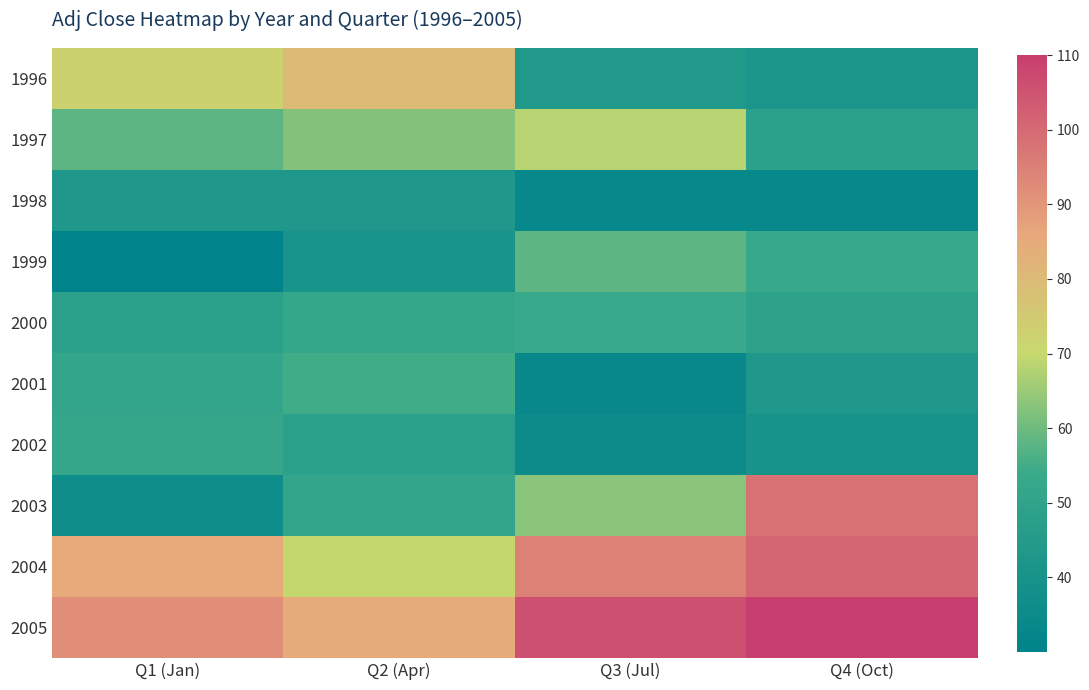

What is the greatest value displayed?

110.0